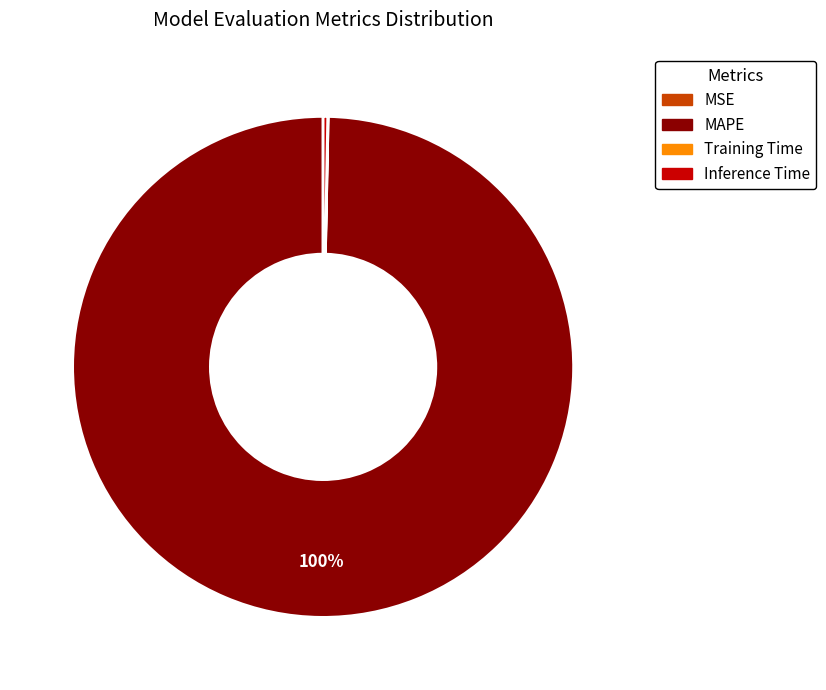

Is it true that MAPE is 94% of the pie?

False